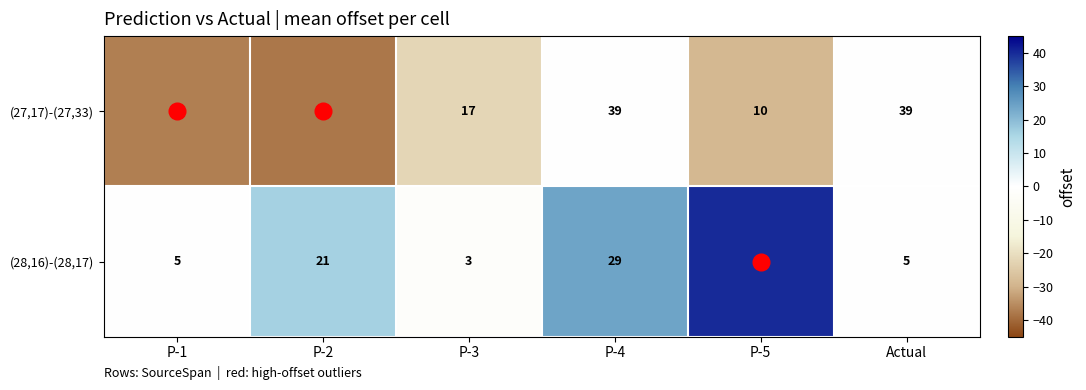

How many data points does each series have?

6